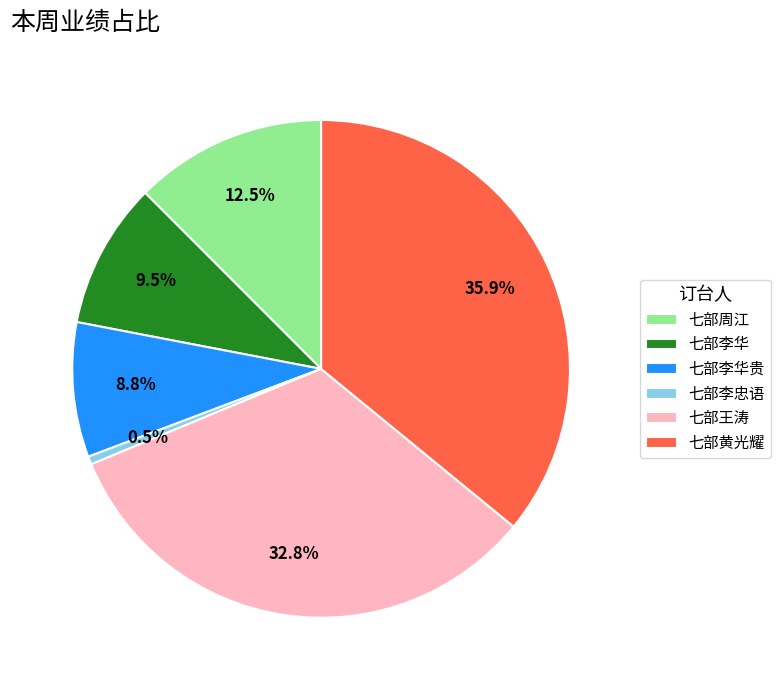

Is 七部李华贵 the majority of the pie?

No